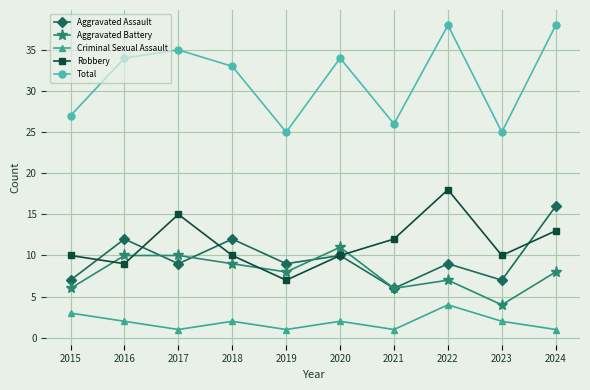

True or false: Total and Criminal Sexual Assault intersect in this chart.

False